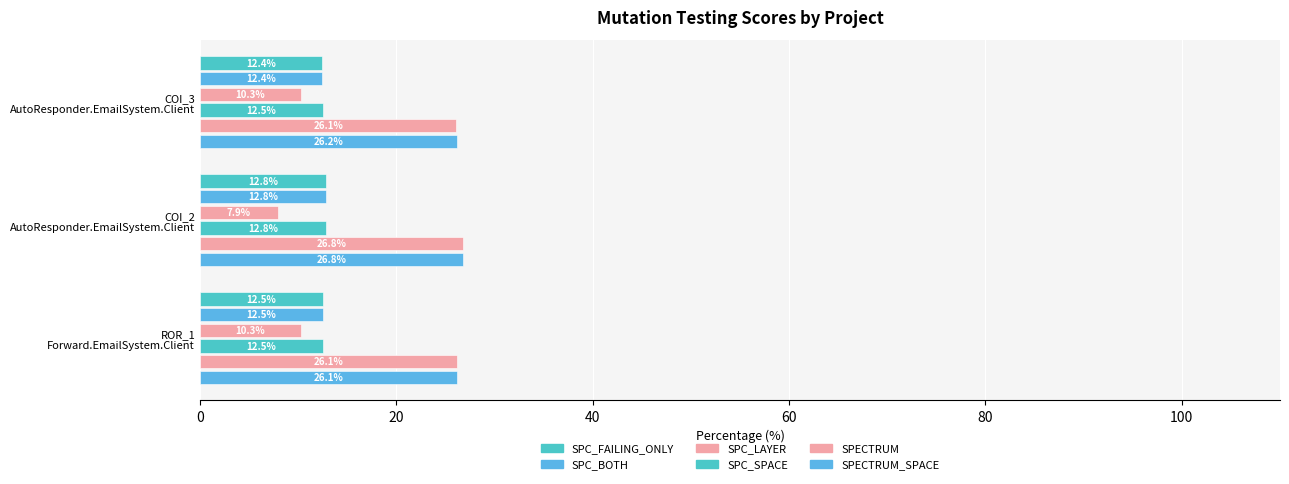

How many series are shown in this chart?

6